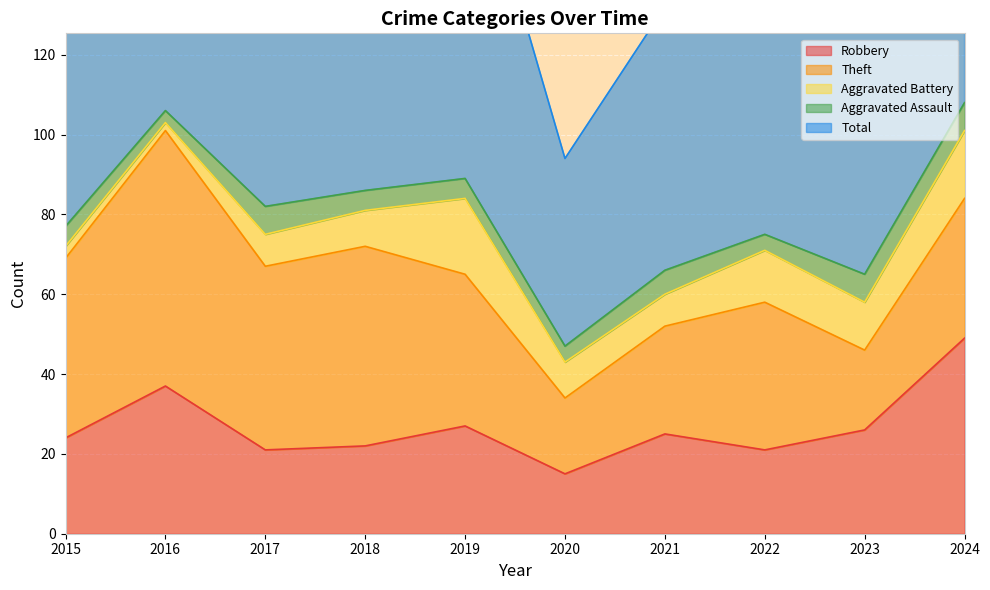

What are all the series names shown in the legend?

Robbery, Theft, Aggravated Battery, Aggravated Assault, Total